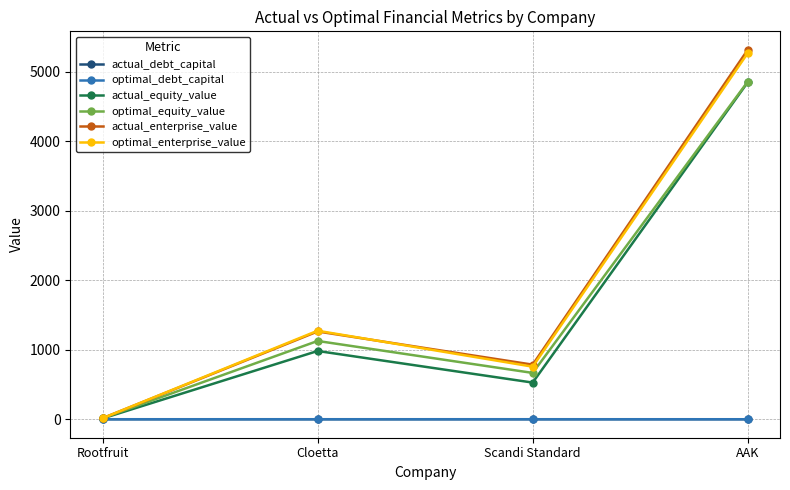

The value of optimal_enterprise_value at AAK is 5265.1. True or false?

True